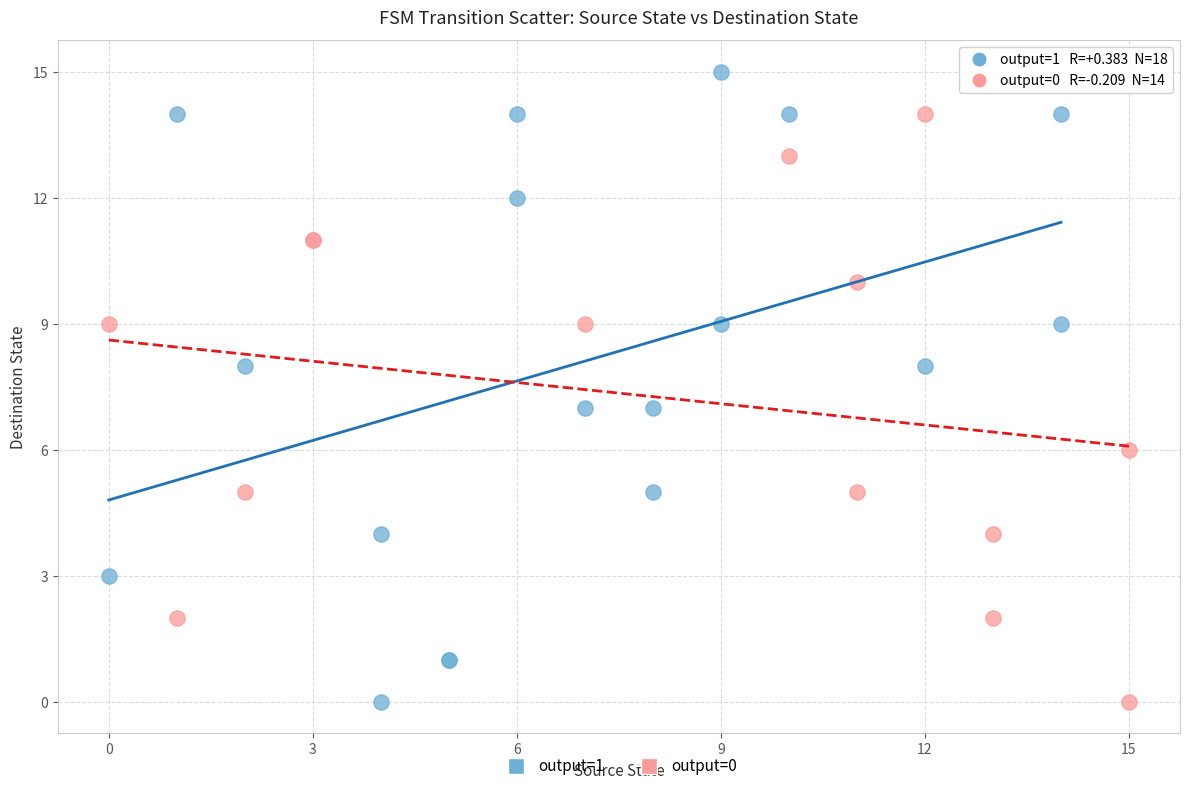

Which series reaches the maximum Y coordinate?

output=1